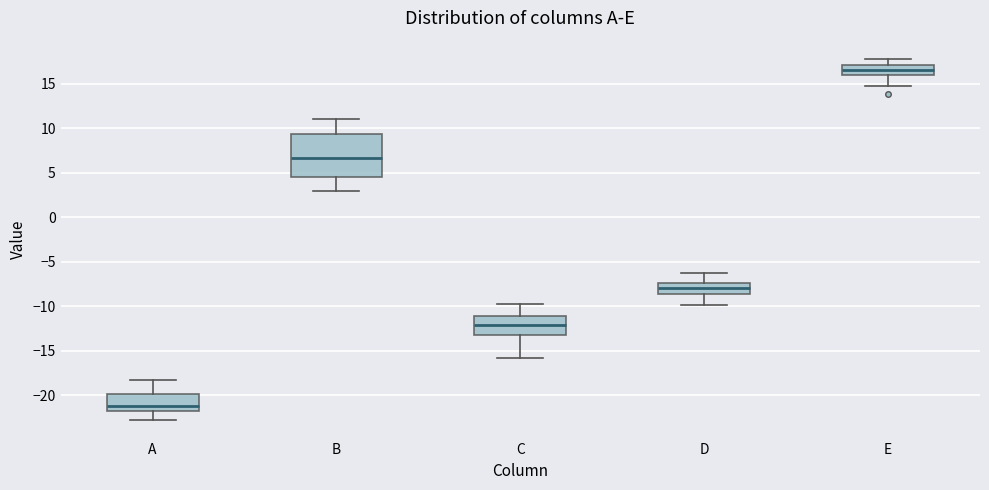

Reading left to right, transcribe this box plot: for each box, give where its median line is, the range the box spans, and where its two whiskers end, as read against the y-axis. The values are not printed on the chart, so give them approximately, as read against the axis.

A: median -21.0, box -21.5 to -20.0, whiskers -23.0 to -18.0
B: median 6.5, box 4.5 to 9.5, whiskers 3.0 to 11.0
C: median -12.0, box -13.0 to -11.0, whiskers -16.0 to -10.0
D: median -8.0, box -8.5 to -7.5, whiskers -10.0 to -6.5
E: median 16.5, box 16.0 to 17.0, whiskers 14.5 to 18.0